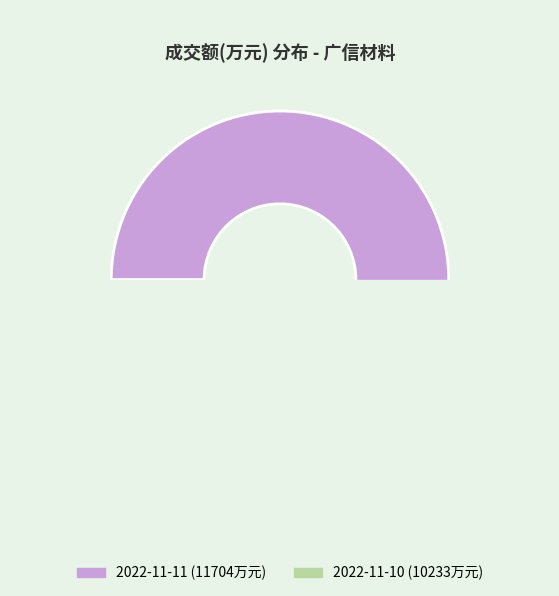

What percentage is the 2022-11-11 slice, to the nearest percent?

53%